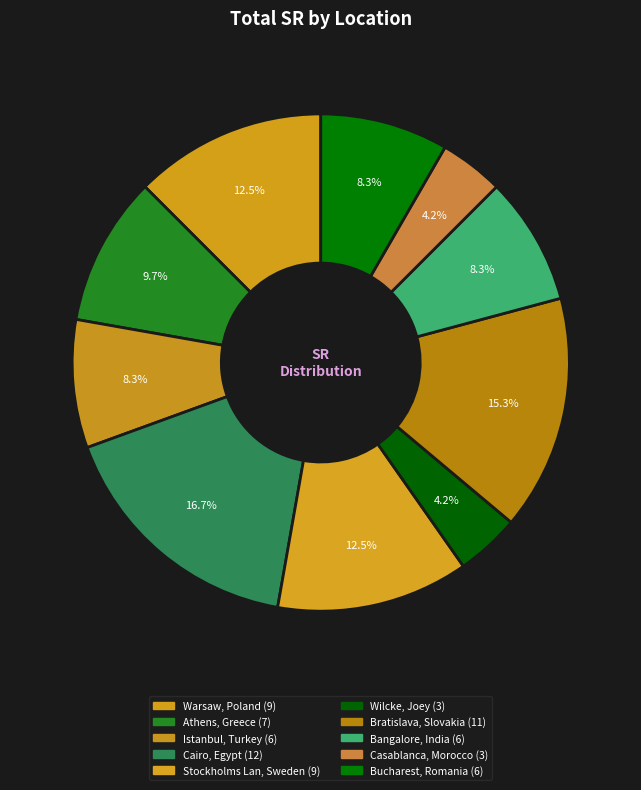

The Bratislava, Slovakia slice represents 6% of the pie. True or false?

False